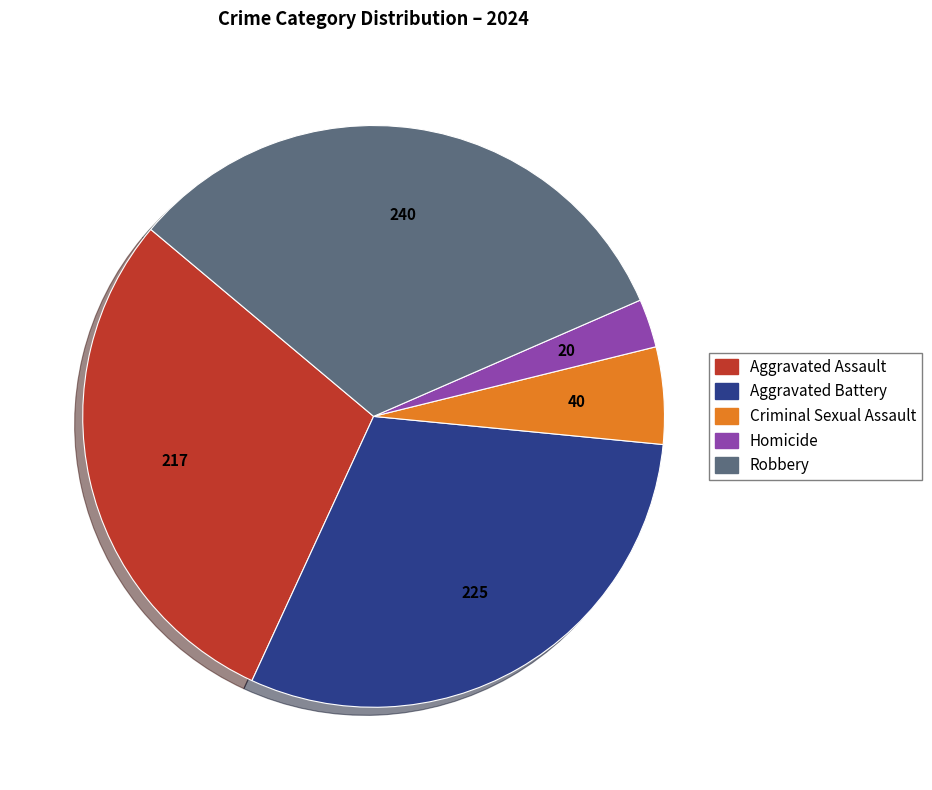

What is the largest slice in the pie chart?

Robbery